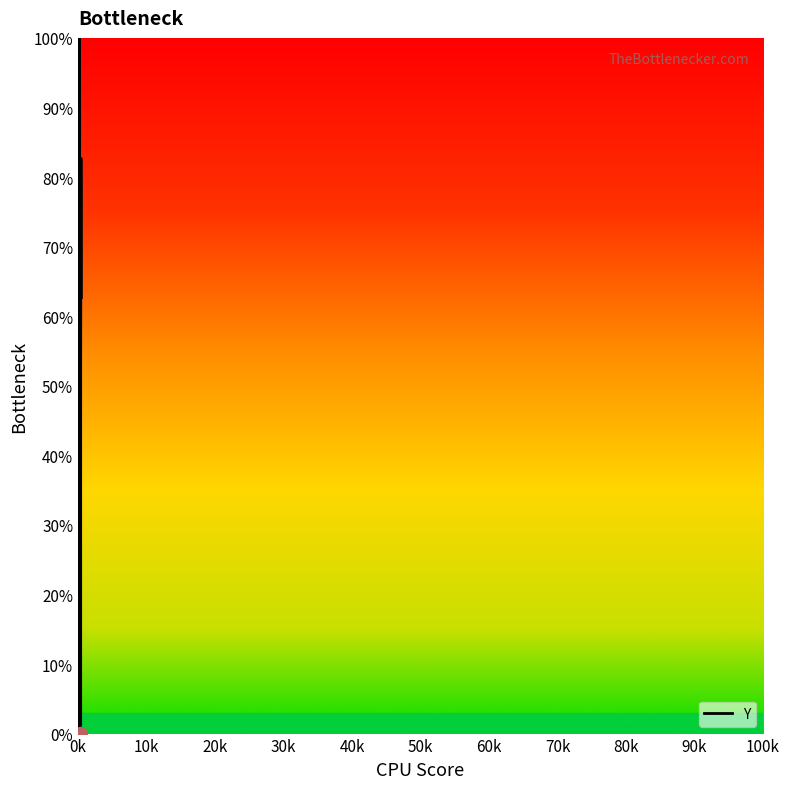

What is the maximum value shown in the chart?

100.0